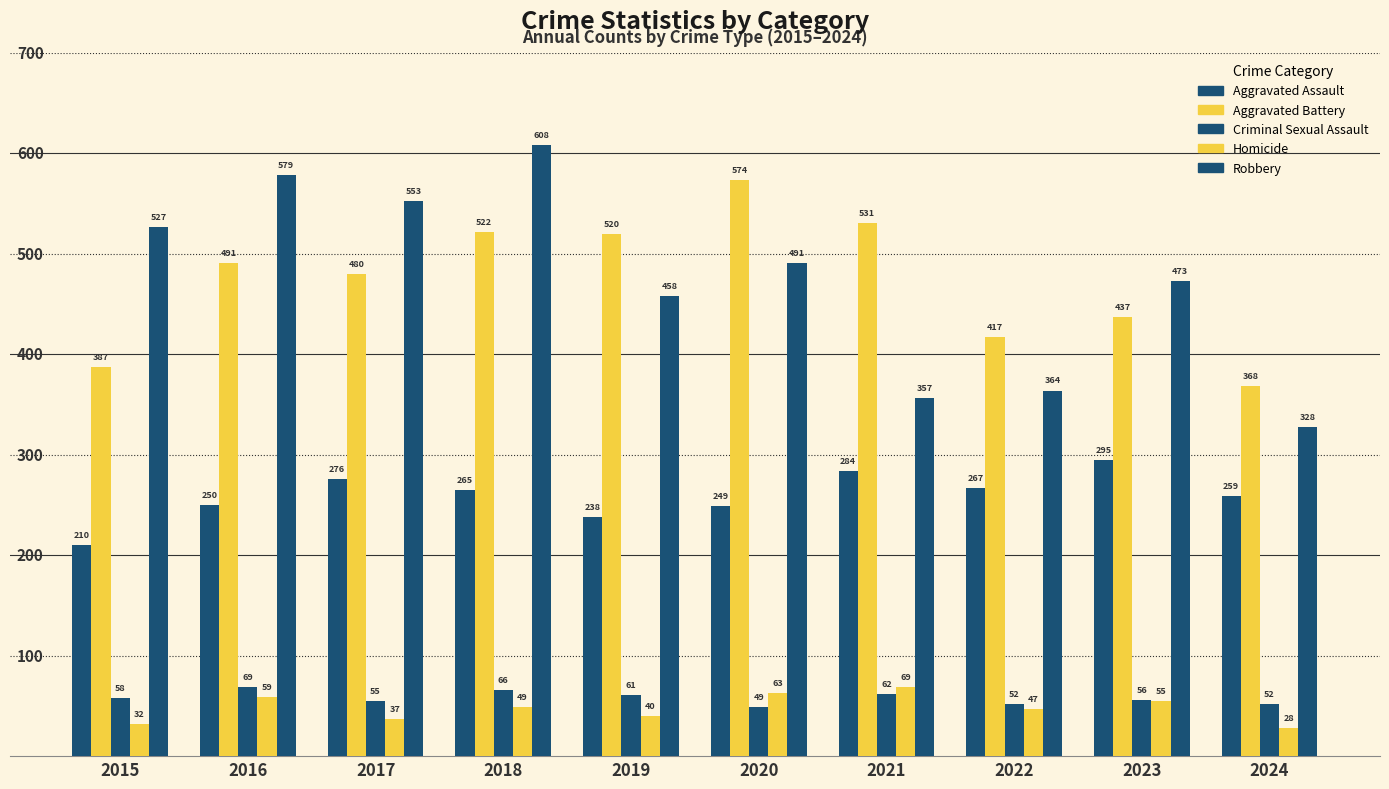

List the series in order of their peak value, lowest first.

Criminal Sexual Assault, Homicide, Aggravated Assault, Aggravated Battery, Robbery